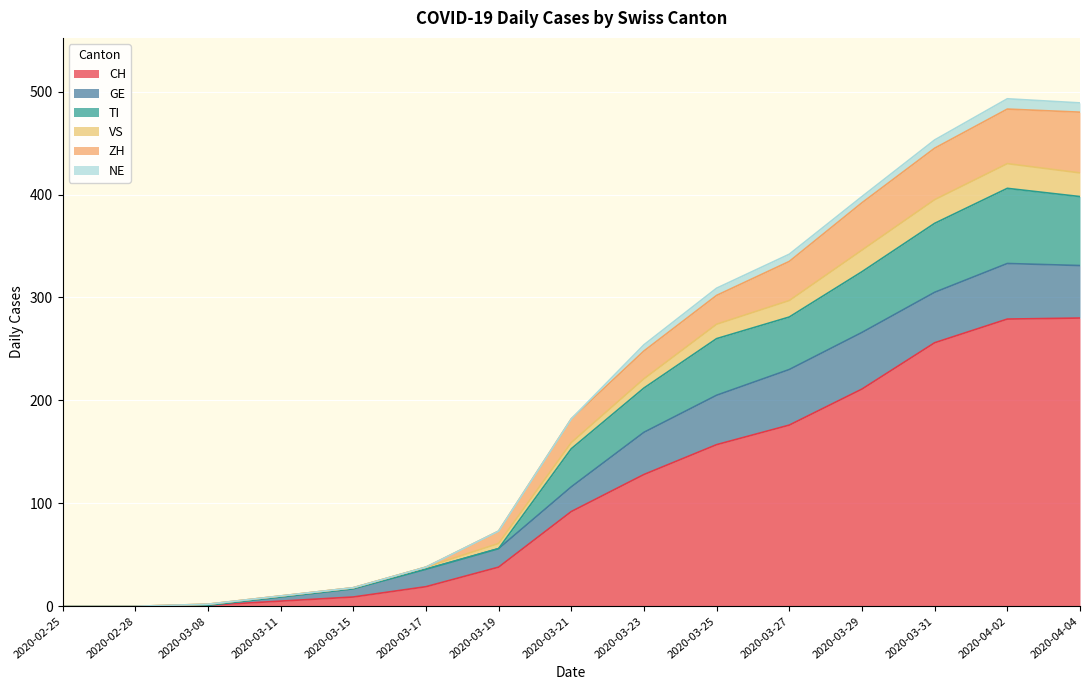

Does the chart display data point markers on the line(s)?

No